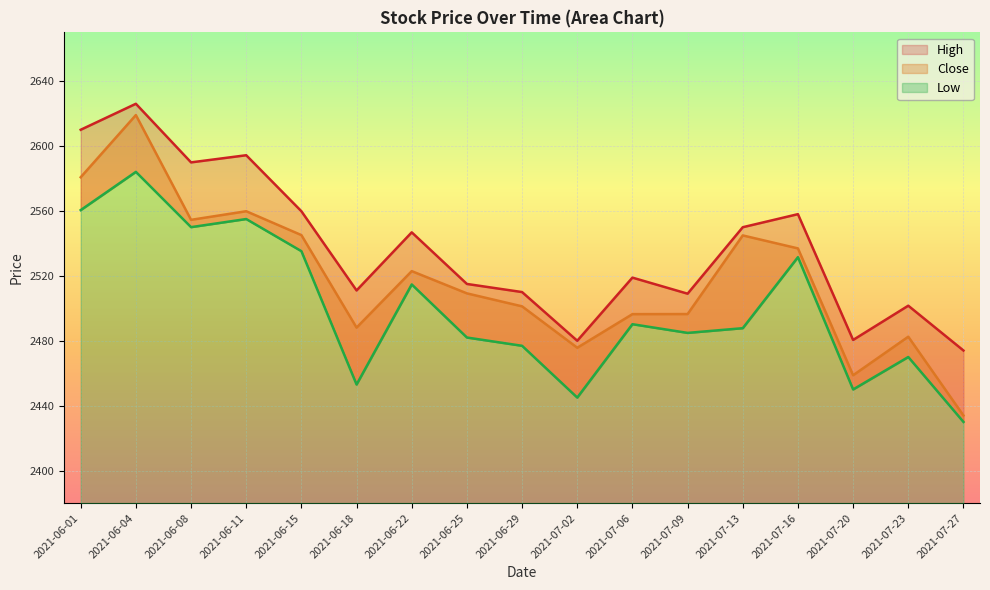

True or false: High and Low cross at least once.

False